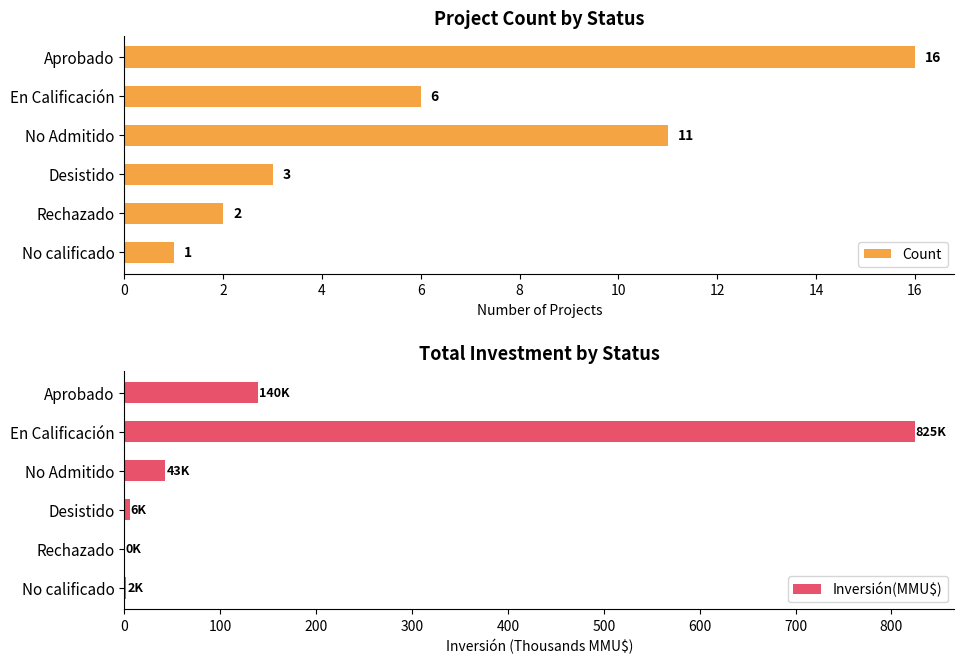

Is it true that Inversión(MMU$) equals 42.9 at No Admitido?

True